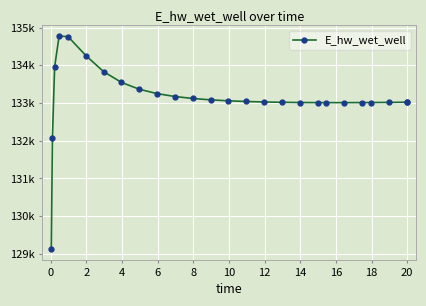

Is this an area chart (filled region under the line)?

No